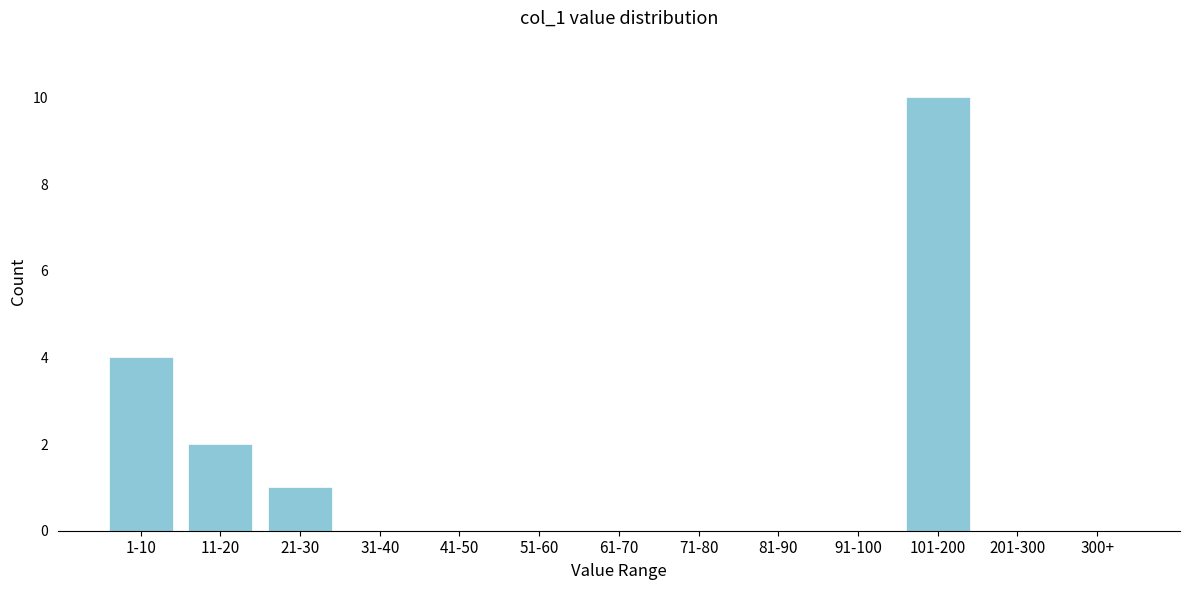

At which label is the value closest to 5?

1-10